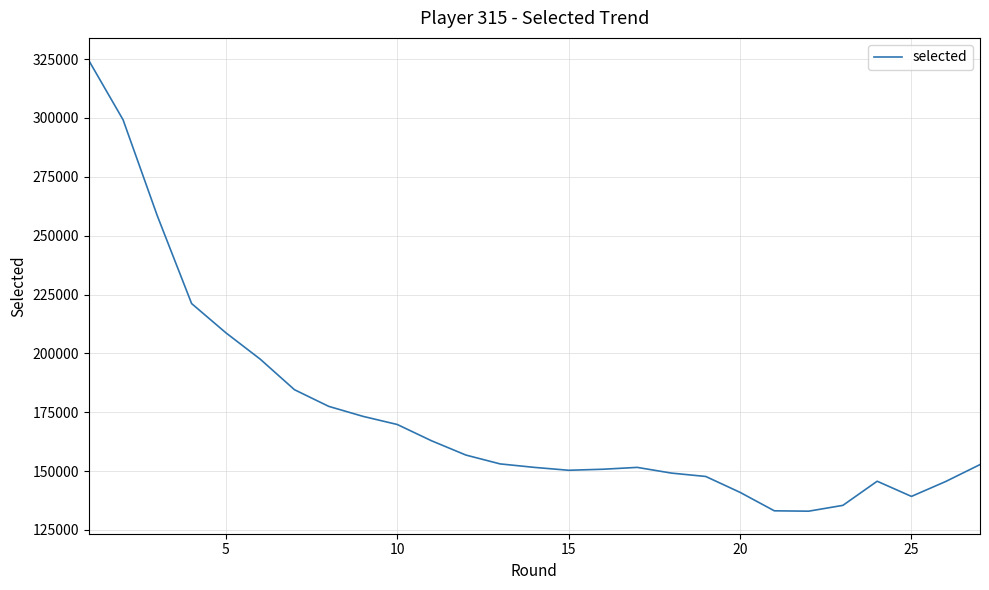

What is the difference between the maximum and minimum values?

191441